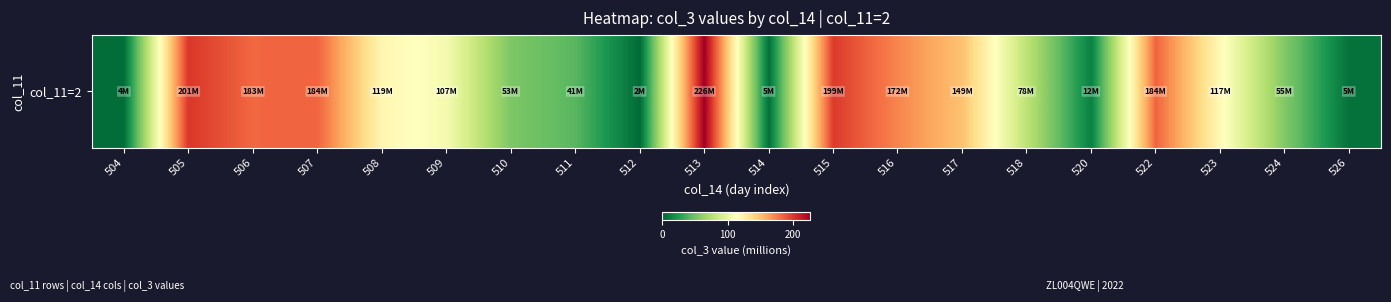

Reading left to right, transcribe all the data shown in this chart.

504=3.5	505=200.7	506=182.8	507=183.6	508=119.2	509=106.9	510=53.4	511=41.3	512=2.1	513=226.2	514=4.6	515=199.3	516=172.0	517=148.9	518=78.1	520=11.7	522=183.6	523=117.1	524=54.6	526=4.8